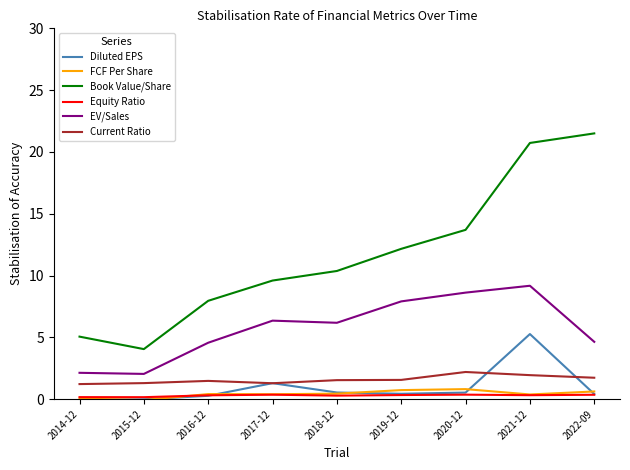

True or false: Book Value/Share and Current Ratio intersect in this chart.

False